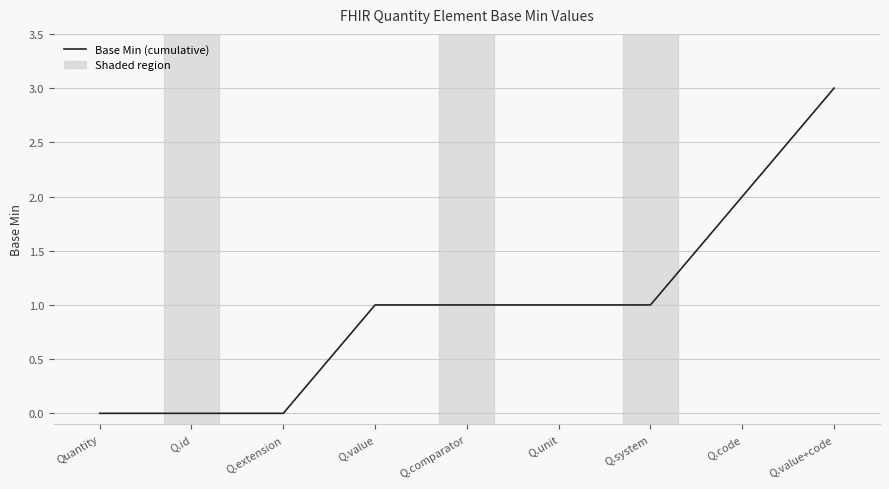

Count the values in the range 0 to 1.

7